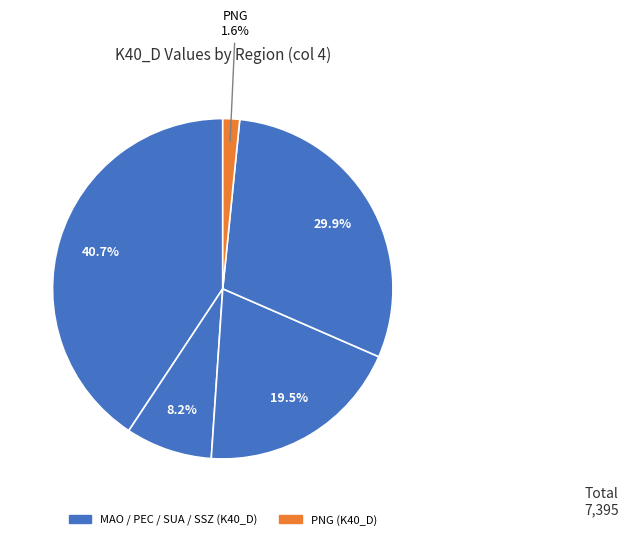

How many slices are in this pie chart?

5